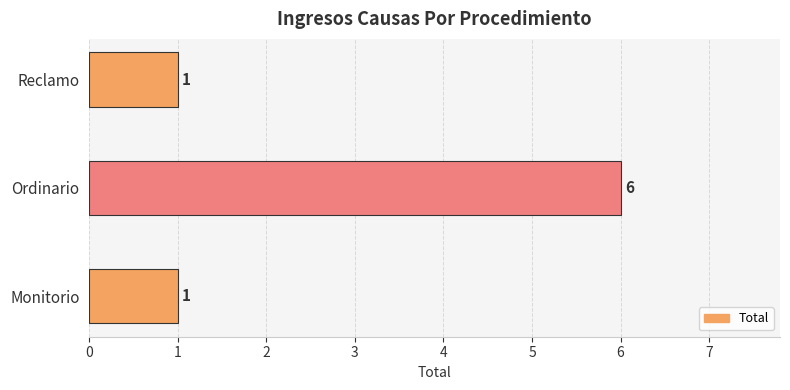

Approximately how many times larger is the value at Monitorio compared to Reclamo?

1.0